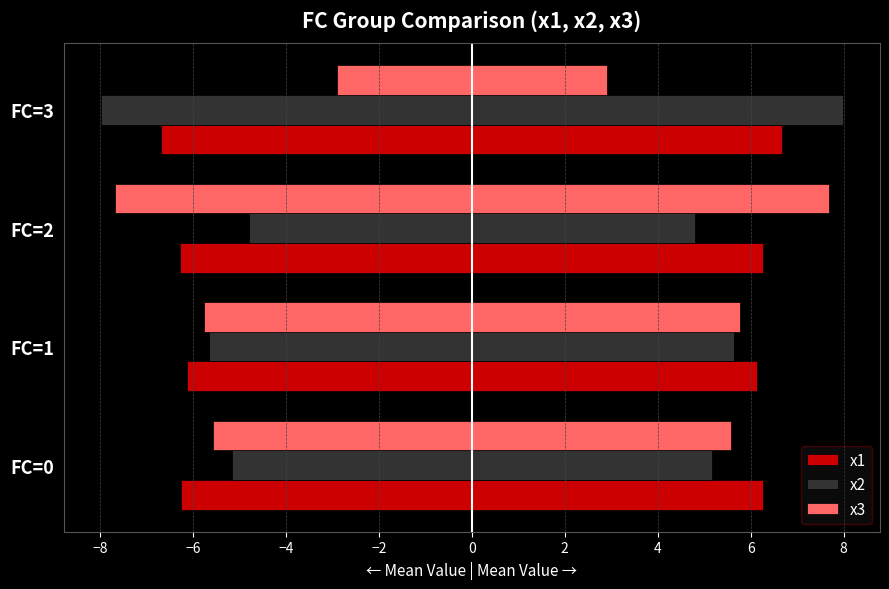

What are all the series names shown in the legend?

x1, x2, x3